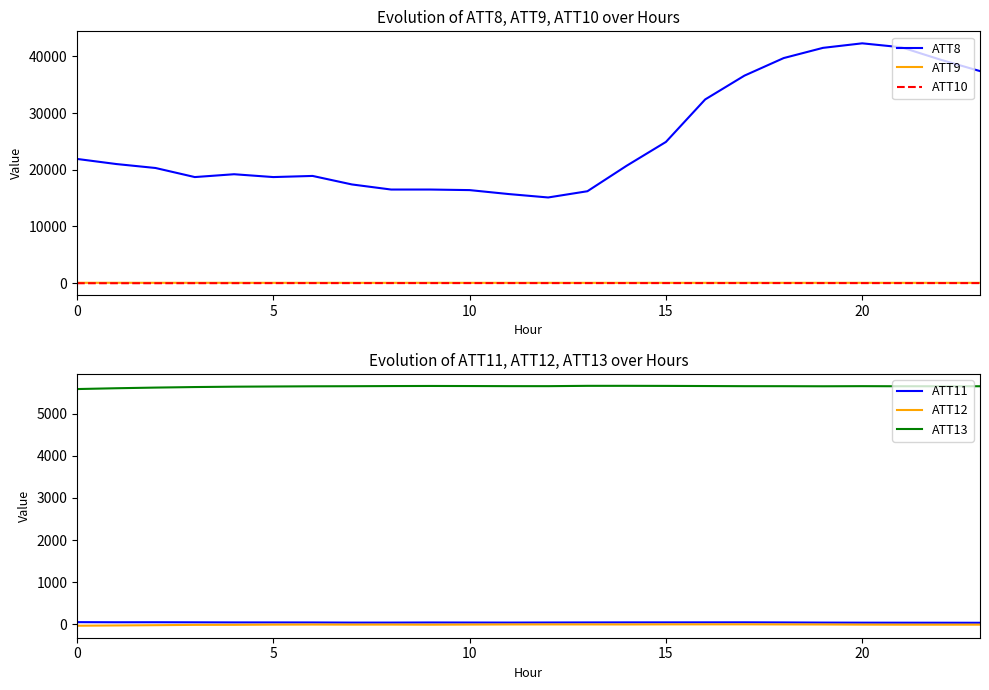

True or false: ATT11 and ATT8 intersect in this chart.

False